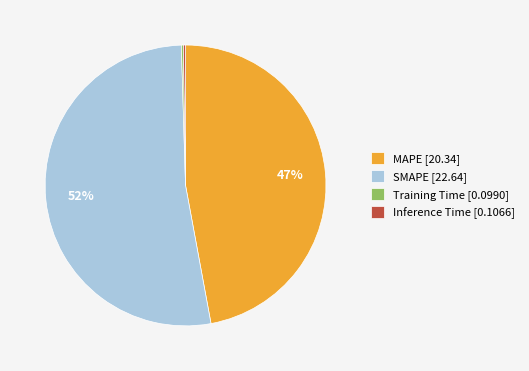

Is it true that SMAPE [22.64] is 41% of the pie?

False